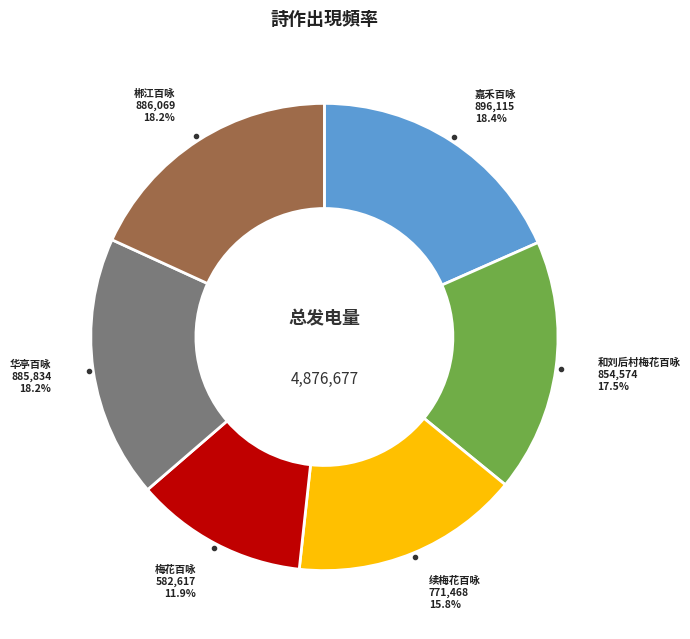

Rank the categories by value from lowest to highest.

梅花百咏 其五十七 通神, 续梅花百咏 其五十七 千叶梅, 和刘后村梅花百咏 其五十七, 华亭百咏 其五十七 云閒馆, 郴江百咏 其五十七 香泉, 嘉禾百咏 其五十七 景龙楼